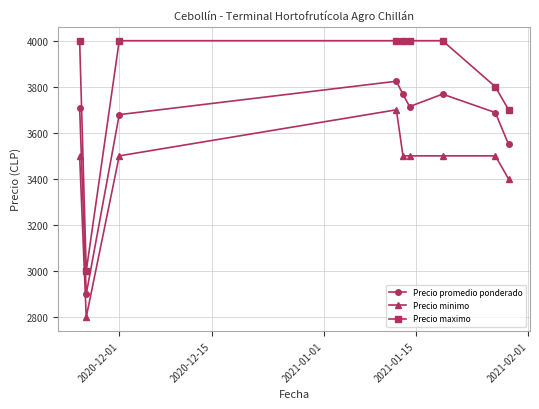

What are all the series names shown in the legend?

Precio promedio ponderado, Precio minimo, Precio maximo